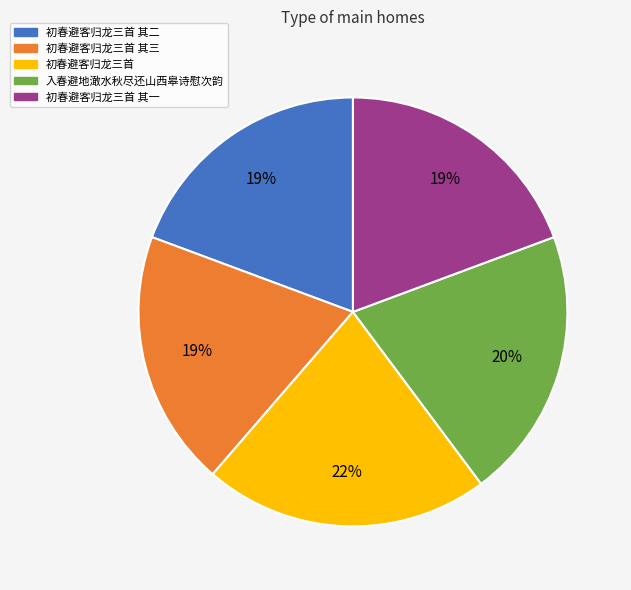

Is there any slice that represents more than half of the pie?

No